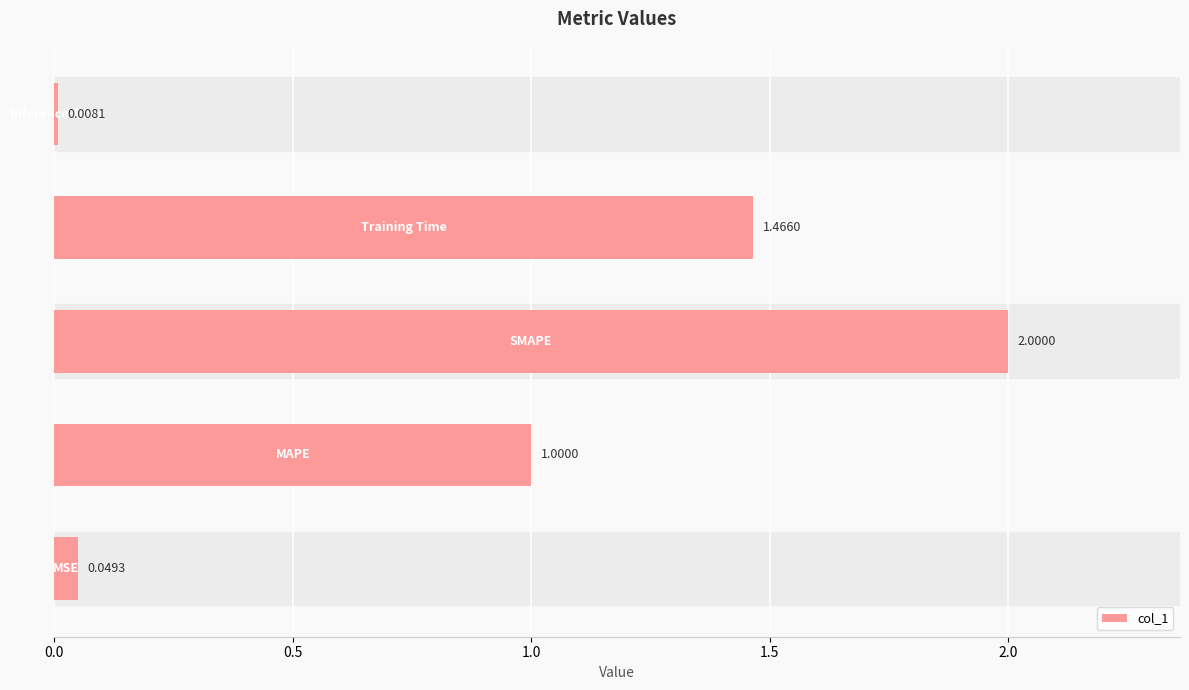

What is the difference between the maximum and minimum values?

2.0